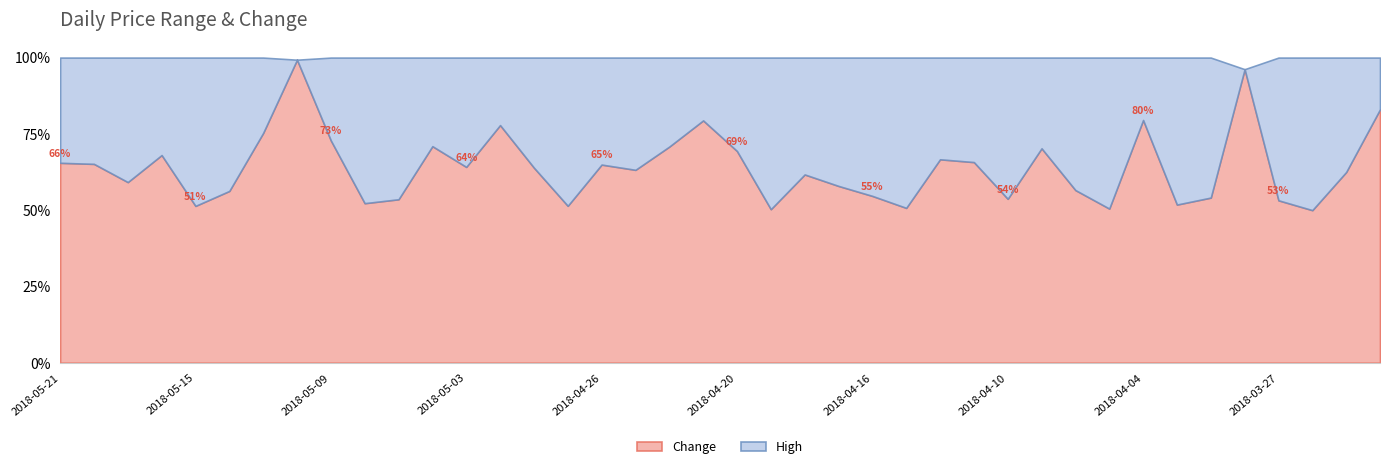

The Change series shows 53.2 at 2018-03-27. True or false?

True